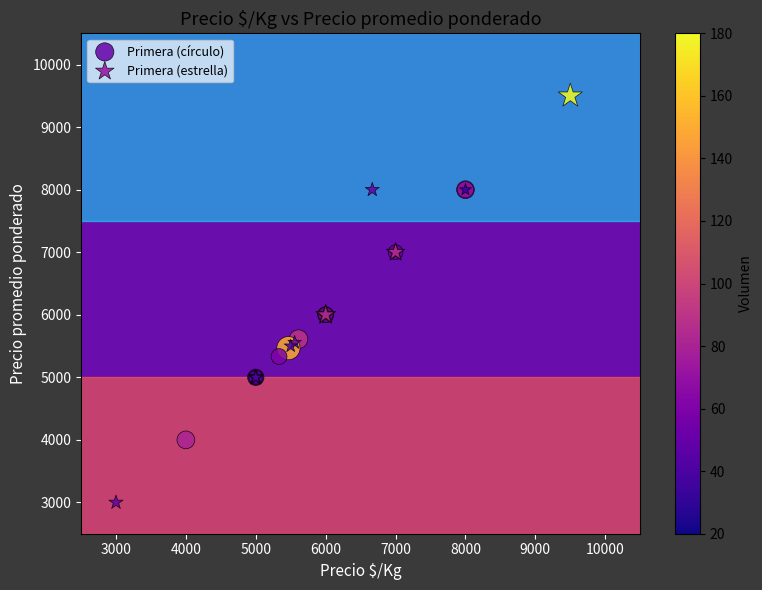

Which series reaches the minimum Y coordinate?

Primera (estrella)